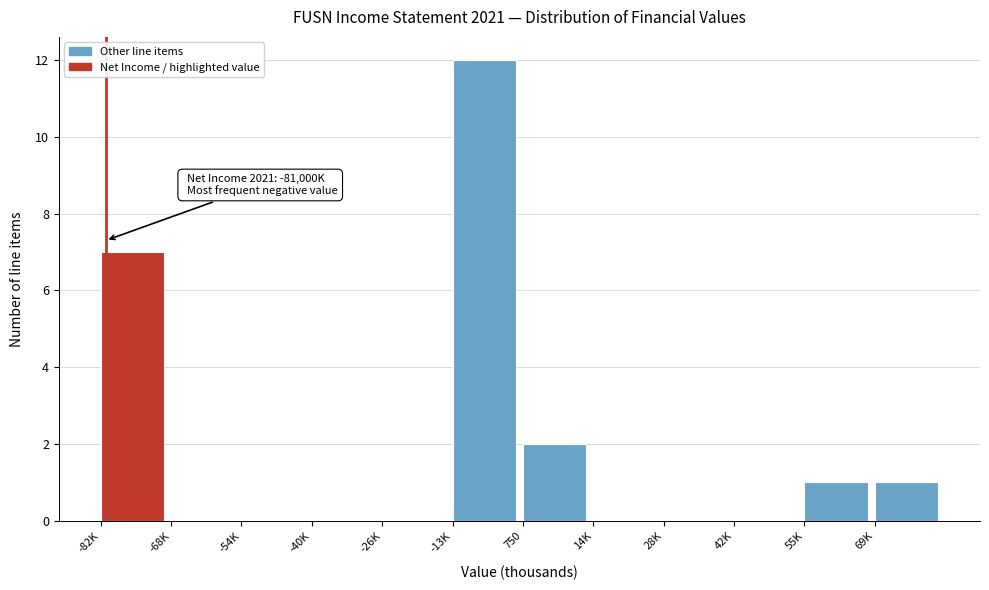

Reading left to right, what are all the values shown in this chart?

-82K=7	-68K=0	-54K=0	-40K=0	-26K=0	-13K=12	750=2	14K=0	28K=0	42K=0	55K=1	69K=1